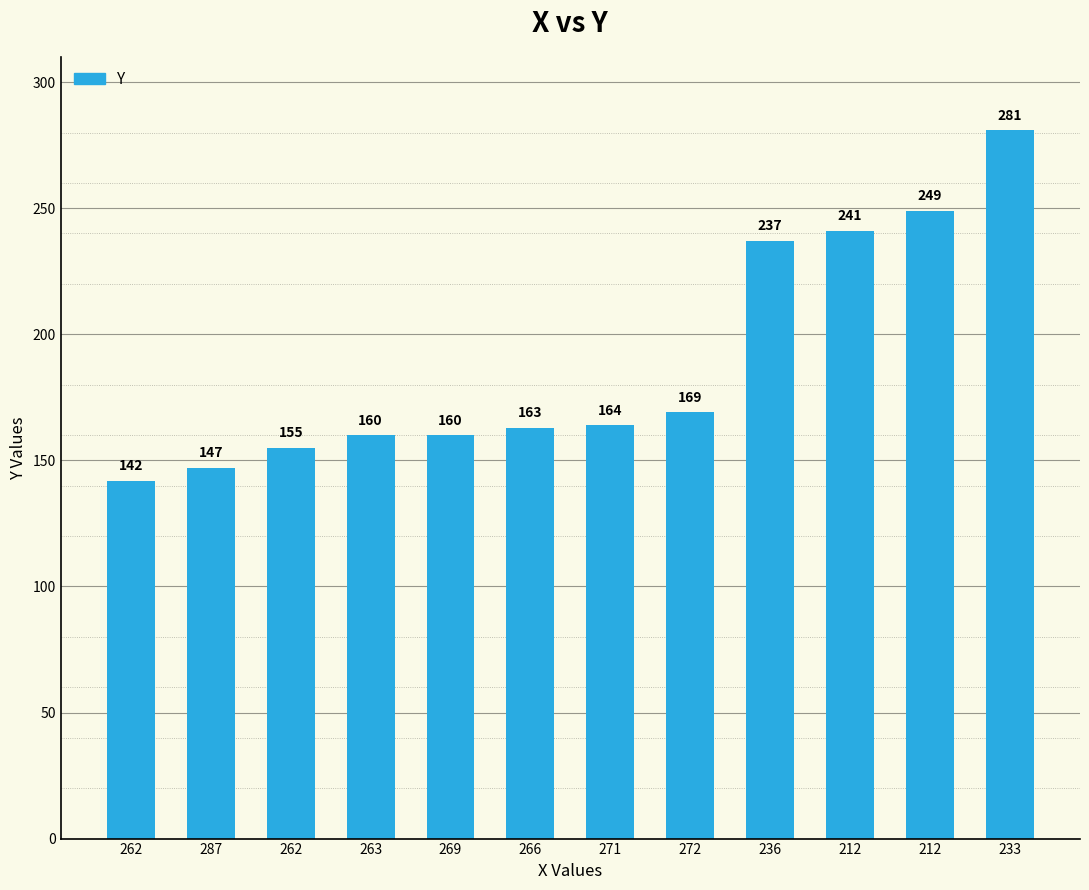

What is the value of the 2nd bar from the left?

147